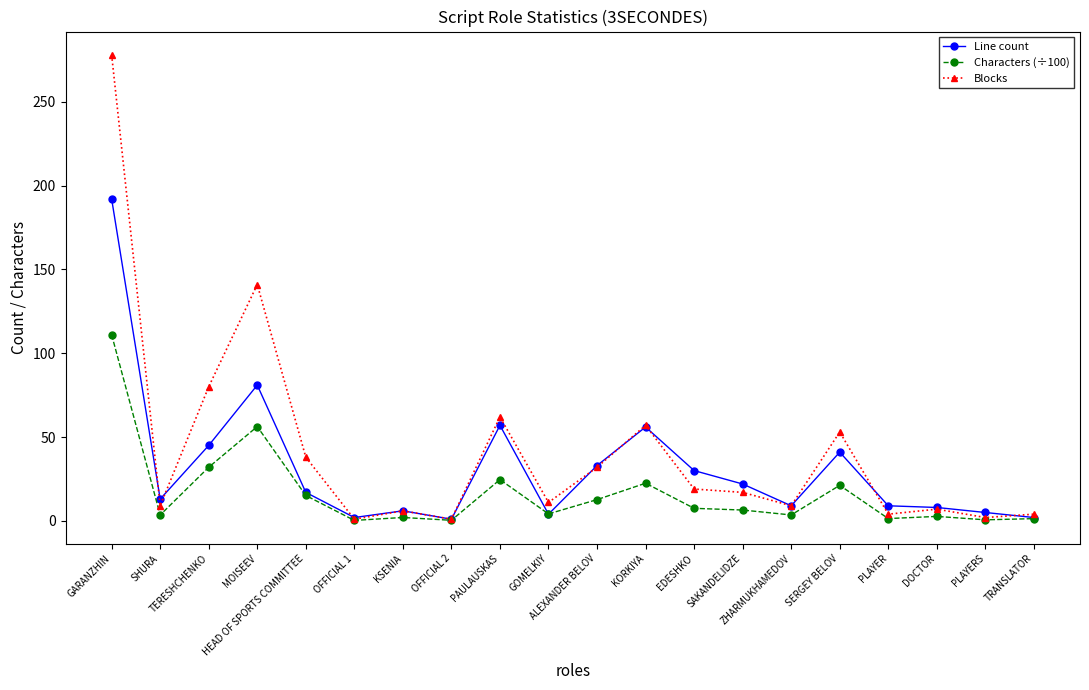

What is the value of the Characters (÷100) point at the 19th from the left?

0.6